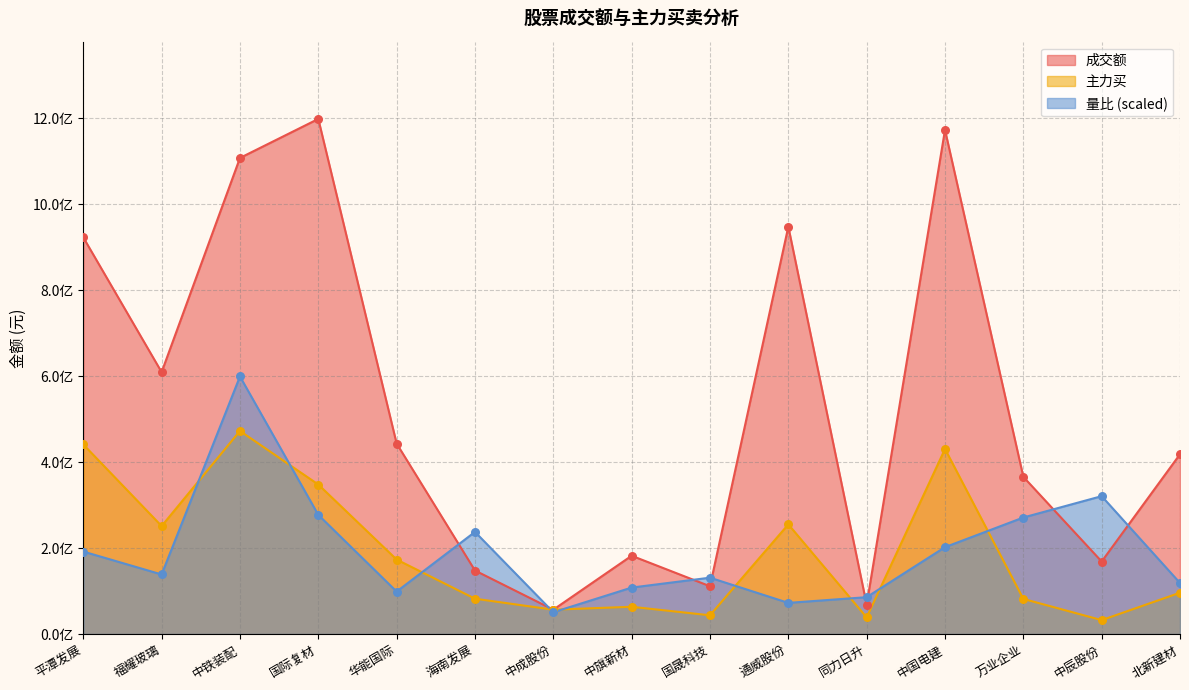

Which series has the largest total across all categories?

成交额